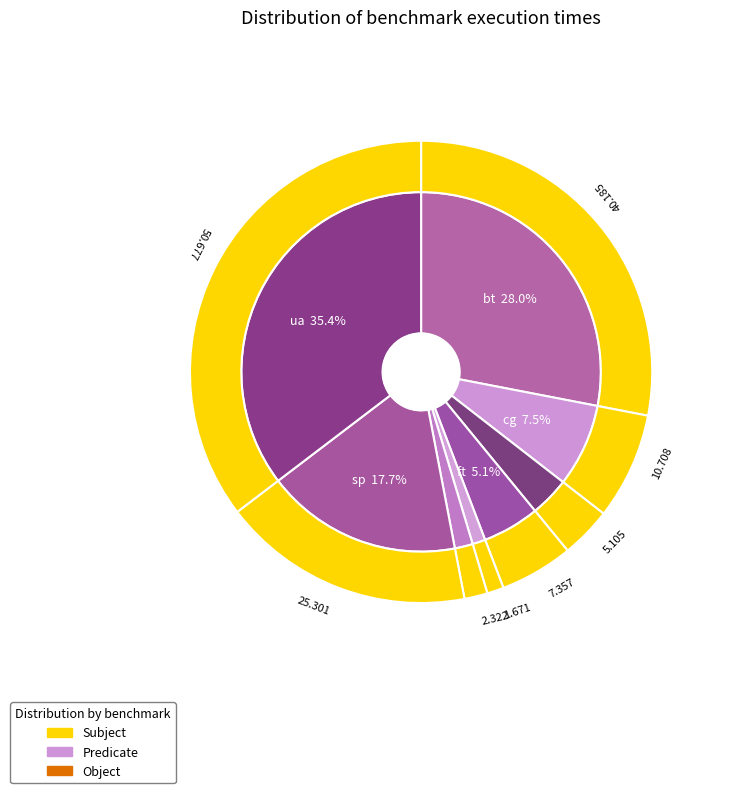

To the nearest percent, what is the difference between the ft and ua slice percentages?

30%